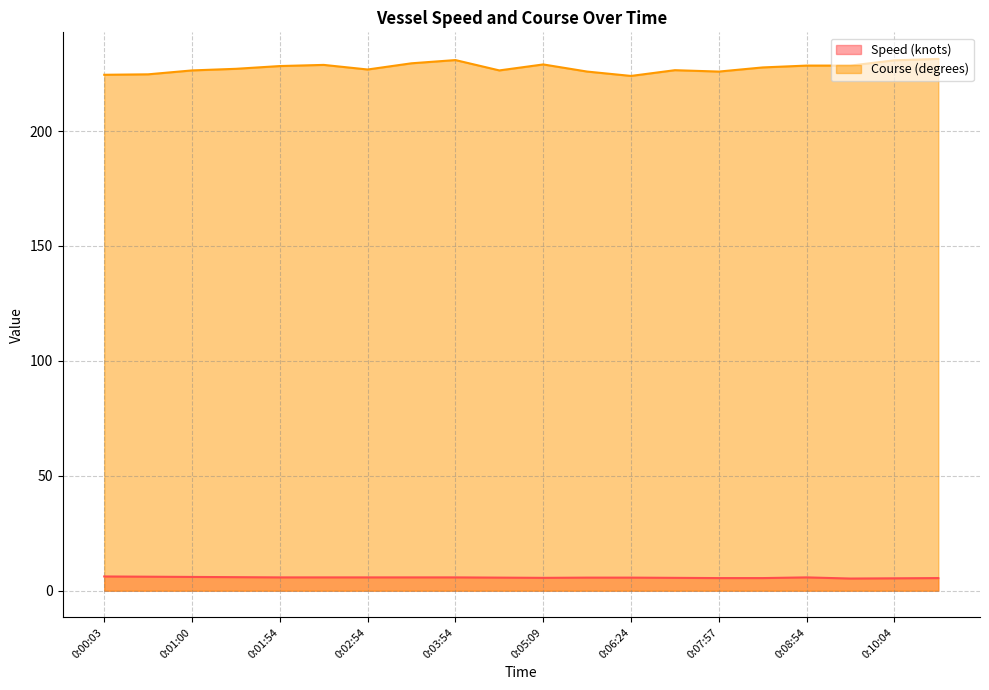

At which category does the chart reach its peak across all series?

0:10:20